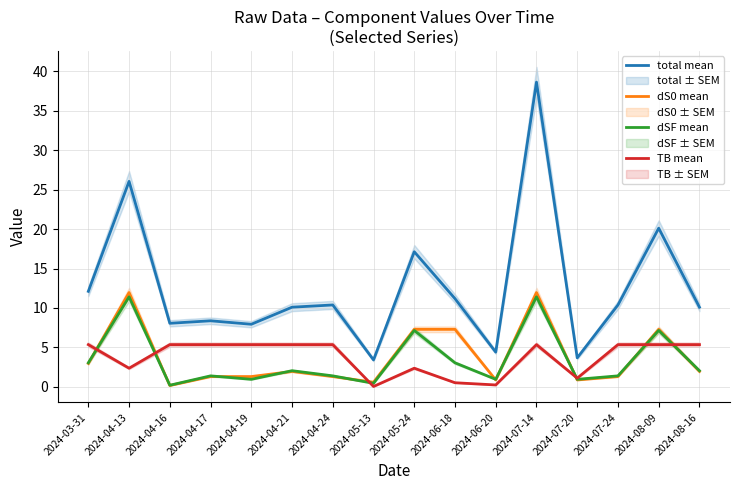

At which category does TB mean reach its first local peak?

2024-05-24